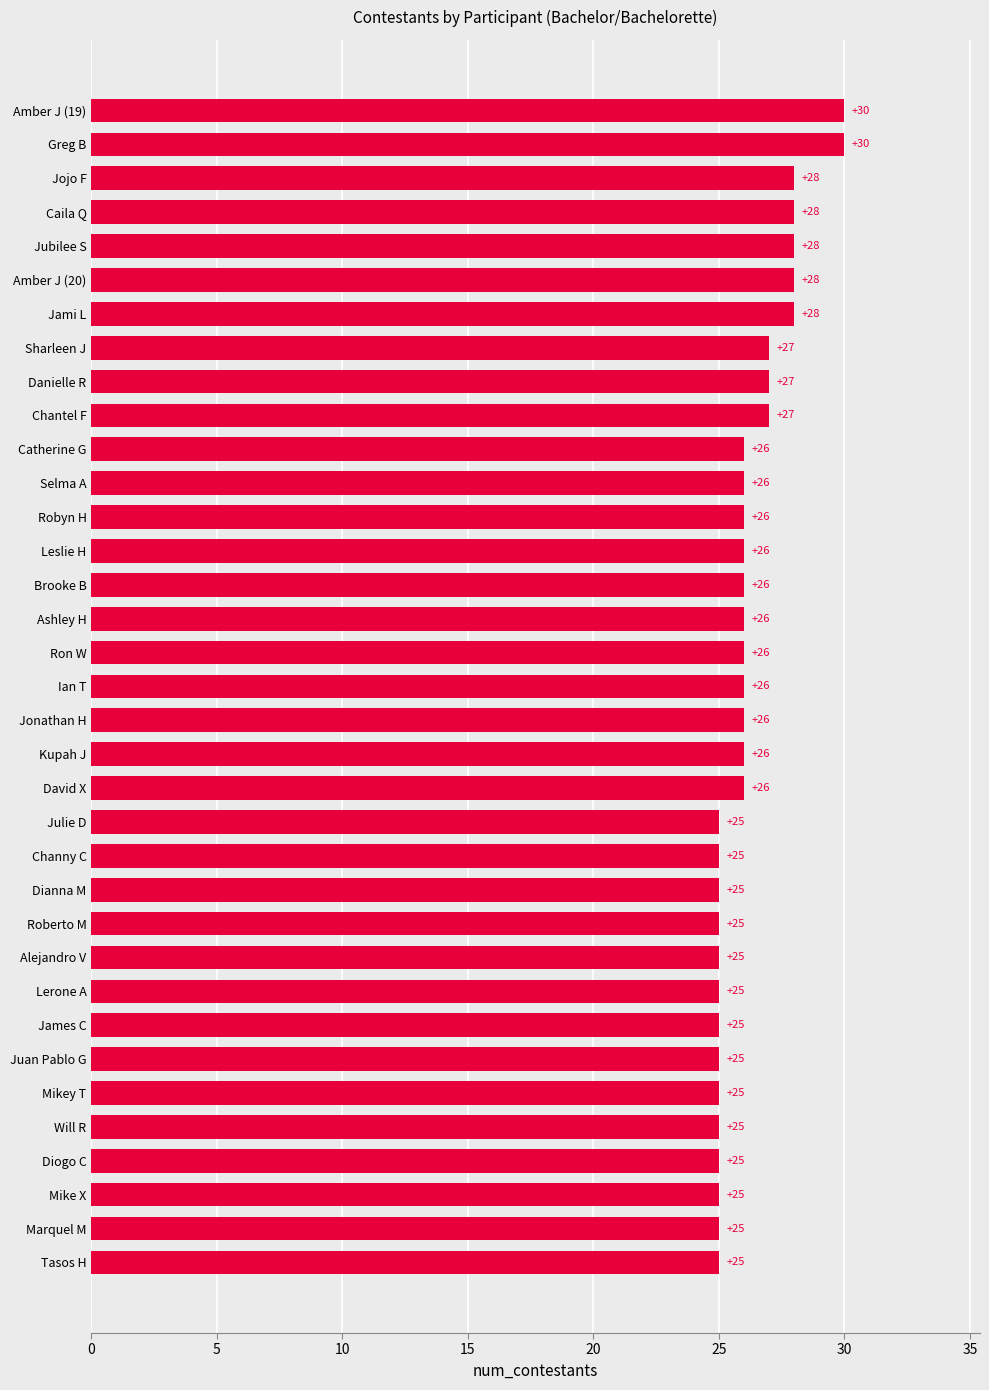

Are the bars grouped side by side (vs. stacked)?

No